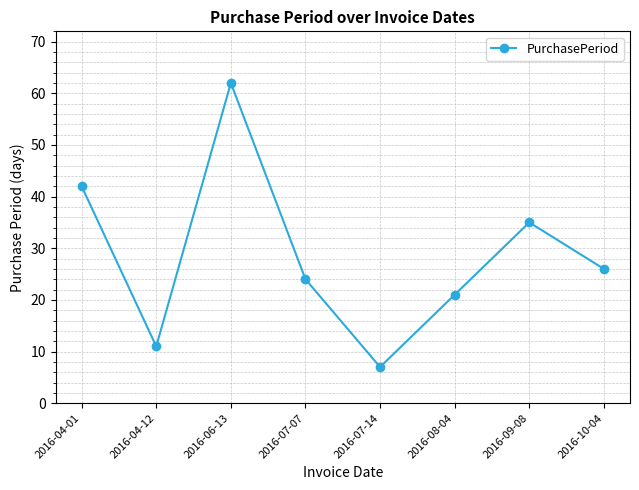

Which has a higher value, 2016-08-04 or 2016-04-12?

2016-08-04